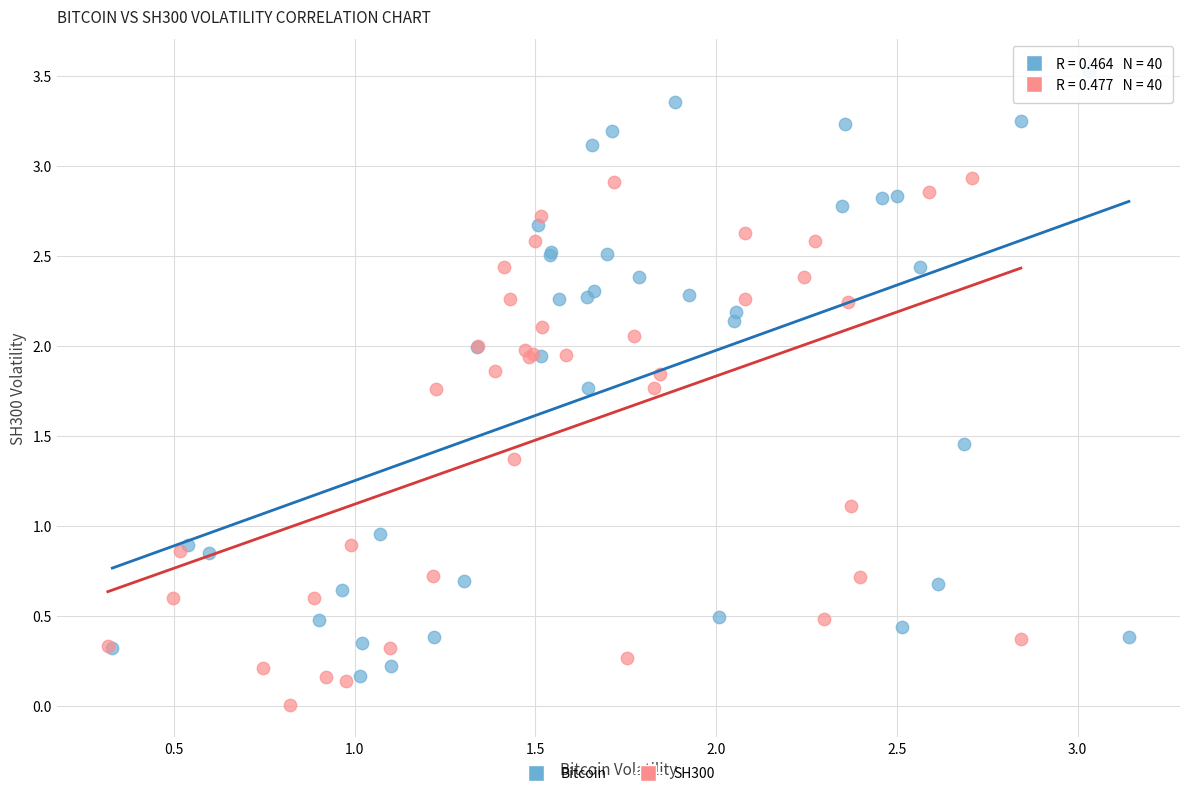

Which series reaches the maximum Y coordinate?

Bitcoin